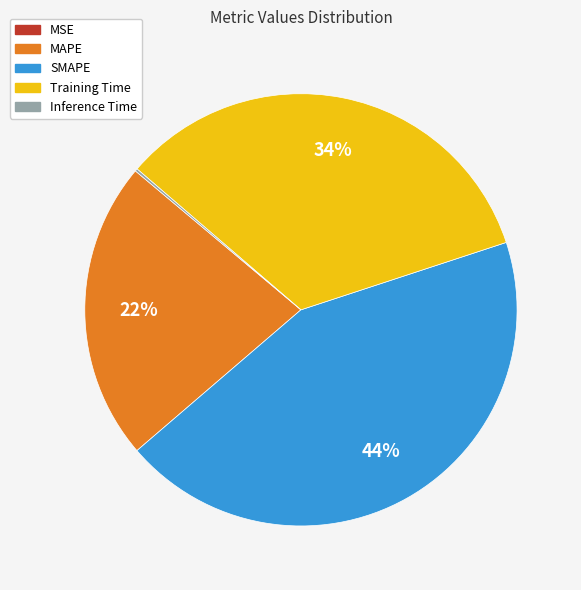

To the nearest percent, what is the difference between the largest and smallest slice percentages?

44%